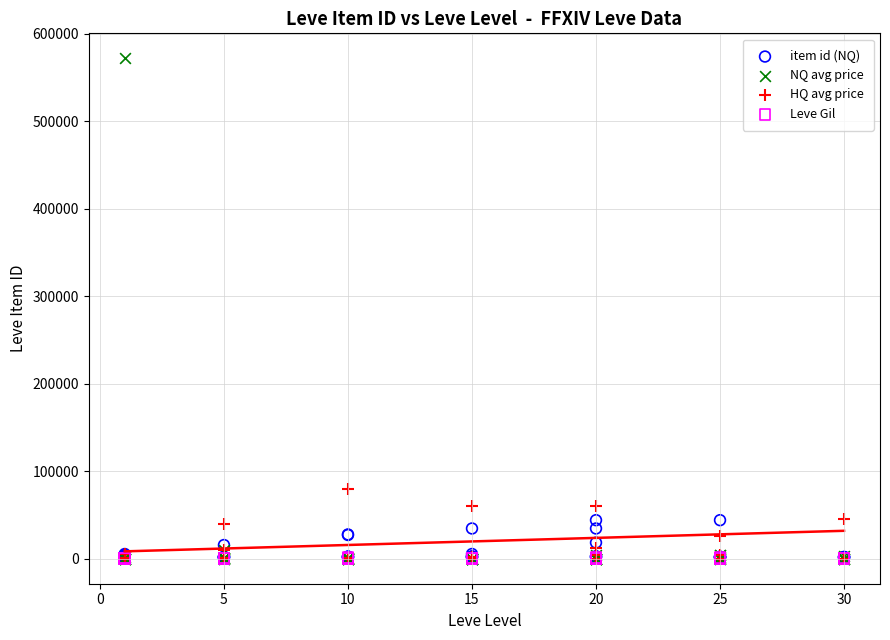

Across all series, what Y value is closest to 285810?

79955.0